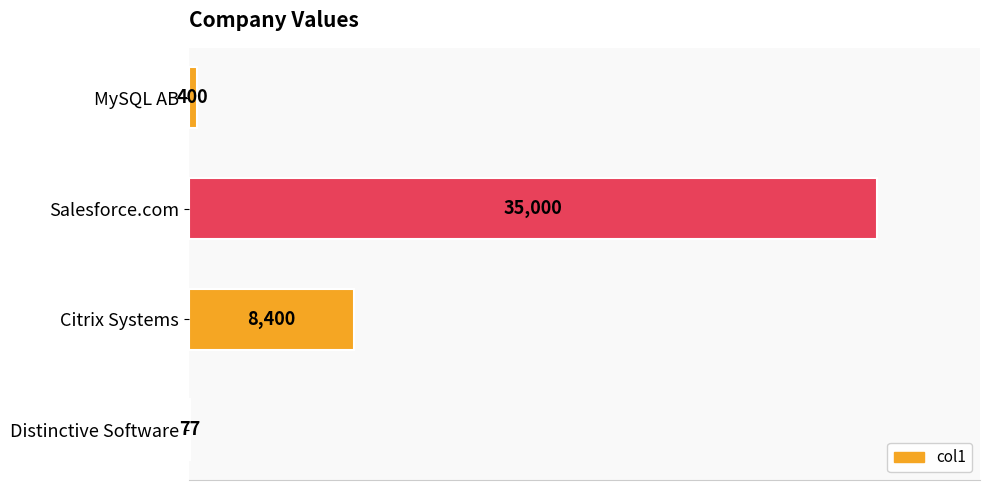

True or false: the data shows 5065 at Citrix Systems.

False